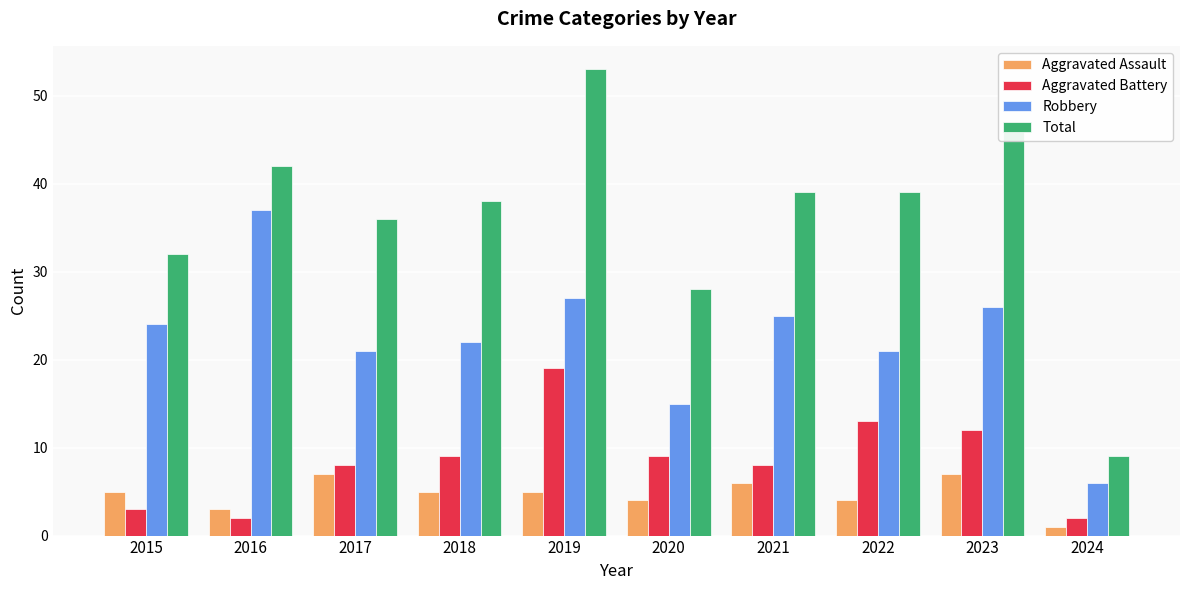

What are all the series names shown in the legend?

Aggravated Assault, Aggravated Battery, Robbery, Total